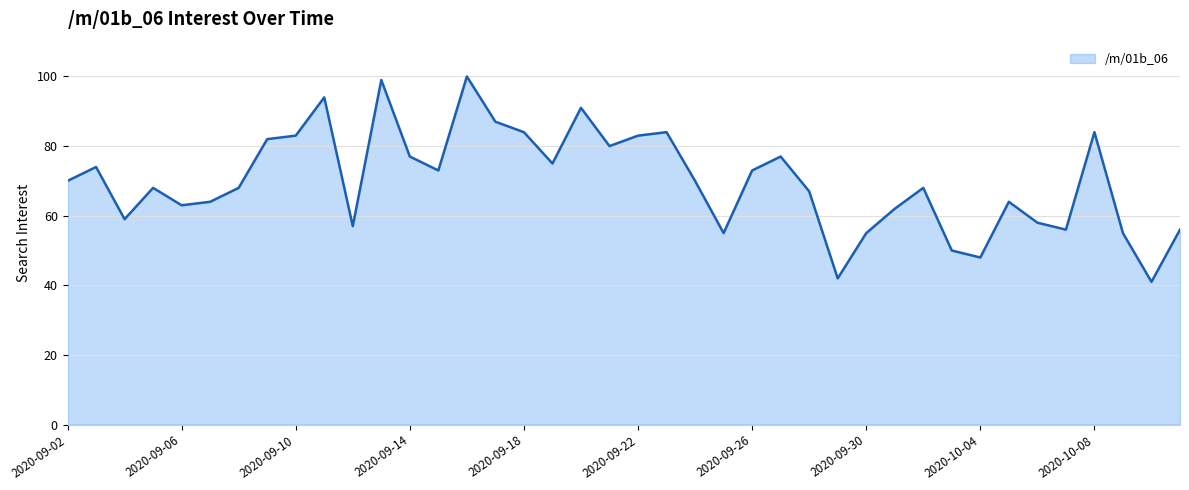

What is the minimum value shown in the chart?

41